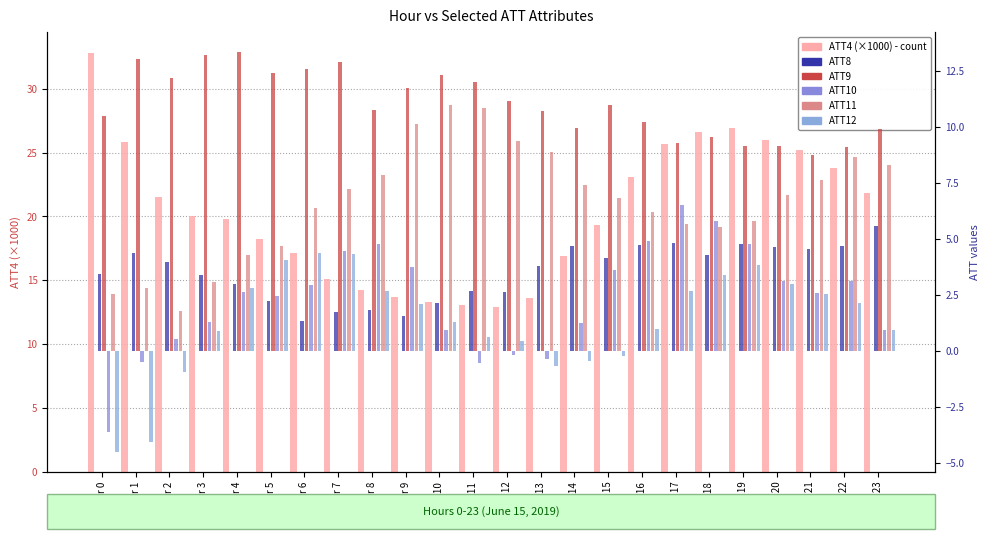

What is the difference between the maximum and second lowest values in the ATT8 series?

4.0